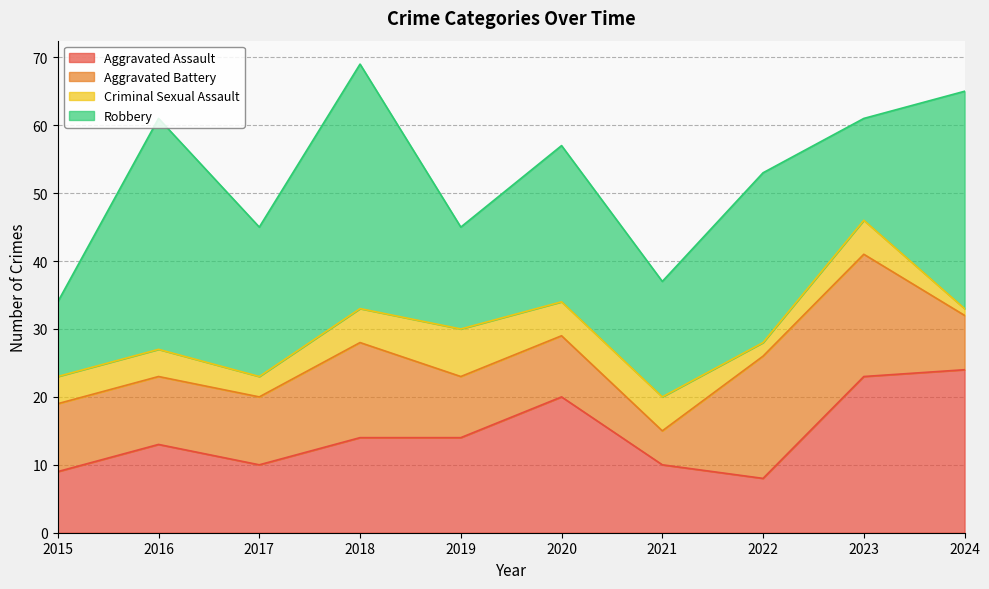

Which series has the largest total across all categories?

Robbery